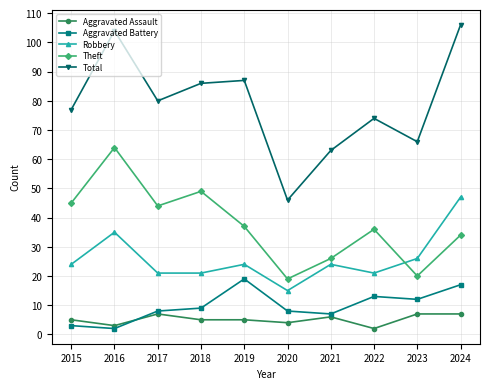

Which series has the largest total across all categories?

Total